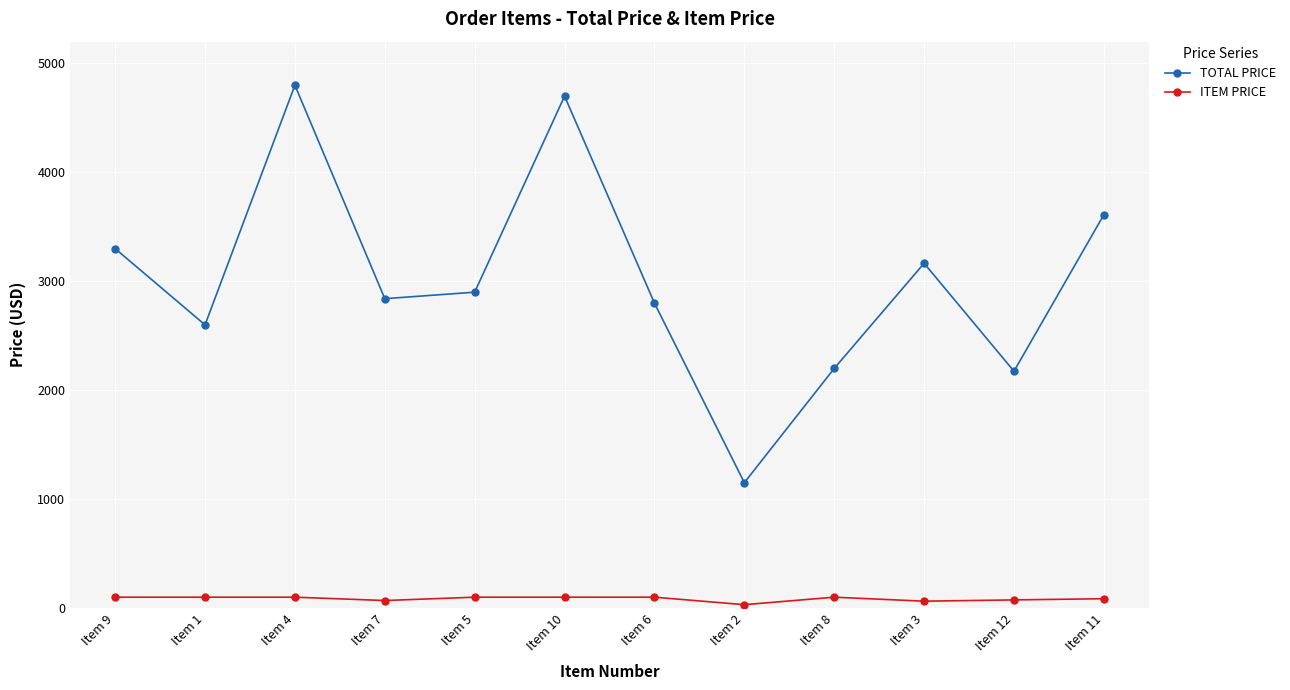

True or false: ITEM PRICE and TOTAL PRICE intersect in this chart.

False